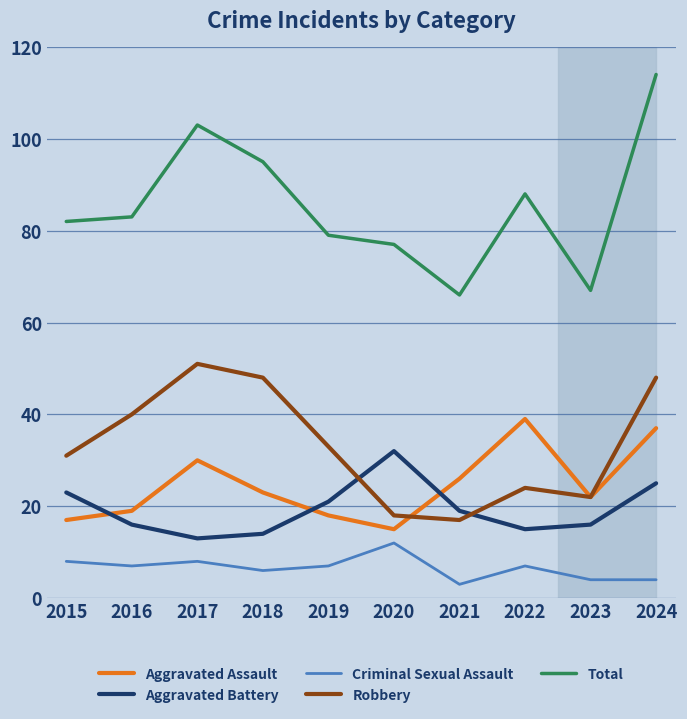

Reading left to right, list all the values displayed in this chart.

Aggravated Assault: 17	19	30	23	18	15	26	39	22	37
Aggravated Battery: 23	16	13	14	21	32	19	15	16	25
Criminal Sexual Assault: 8	7	8	6	7	12	3	7	4	4
Robbery: 31	40	51	48	33	18	17	24	22	48
Total: 82	83	103	95	79	77	66	88	67	114